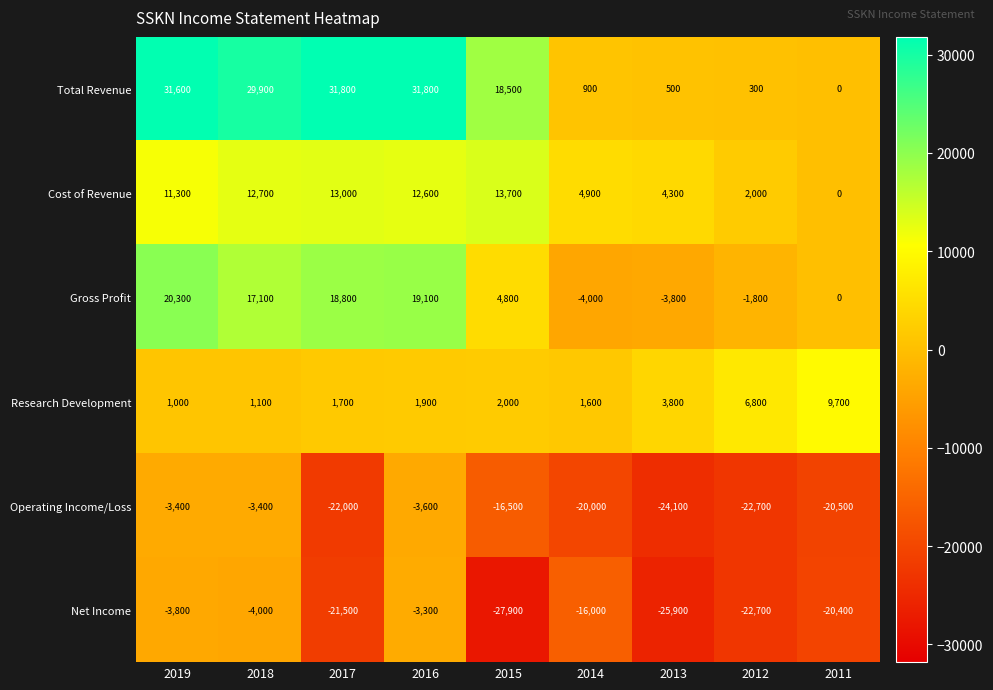

The value of Cost of Revenue at 2016 is 4044. True or false?

False